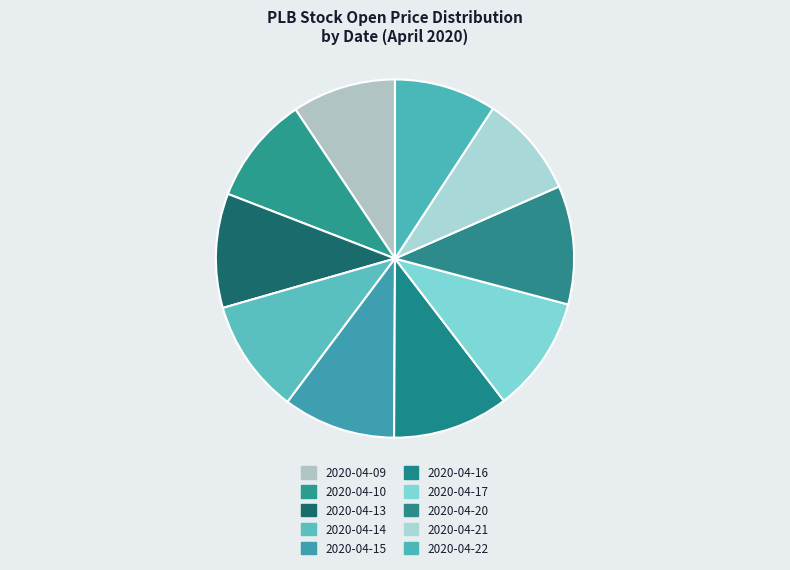

How many segments does this pie chart have?

10